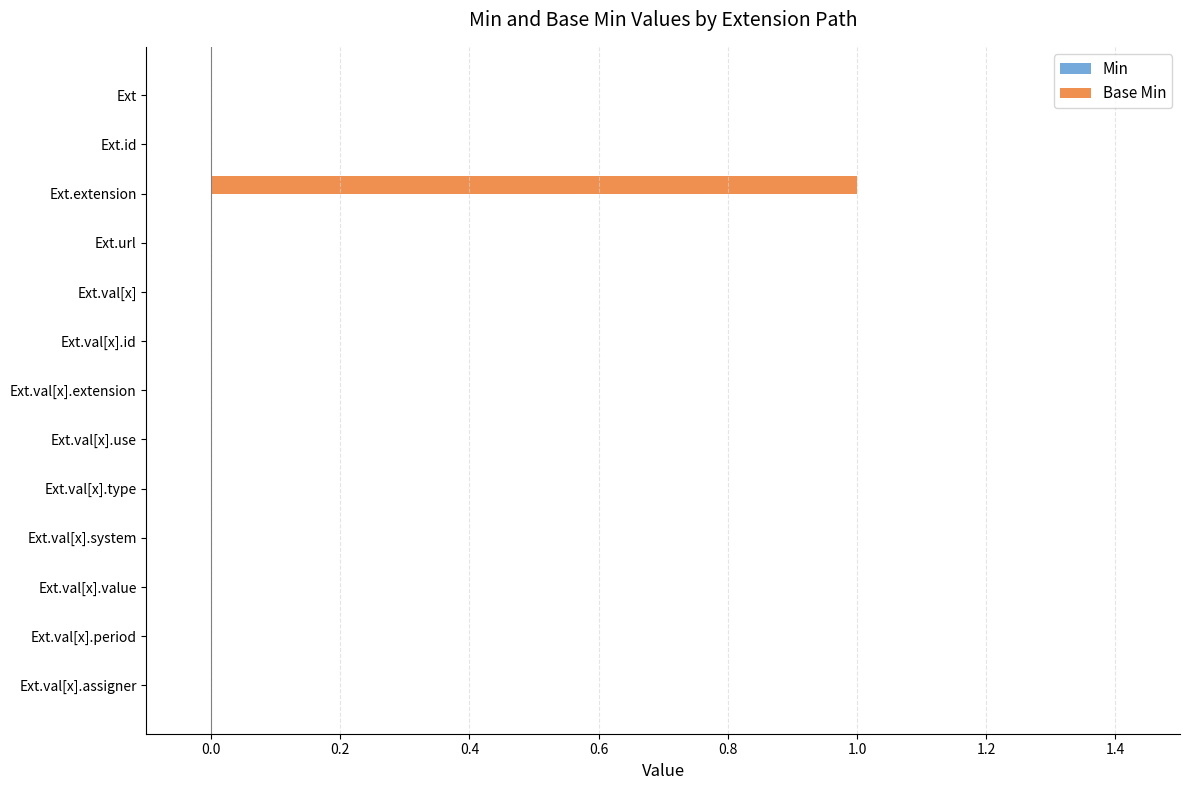

Reading top to bottom, extract all data points from this chart.

Ext=0	Ext.id=0	Ext.extension=1	Ext.url=0	Ext.val[x]=0	Ext.val[x].id=0	Ext.val[x].extension=0	Ext.val[x].use=0	Ext.val[x].type=0	Ext.val[x].system=0	Ext.val[x].value=0	Ext.val[x].period=0	Ext.val[x].assigner=0